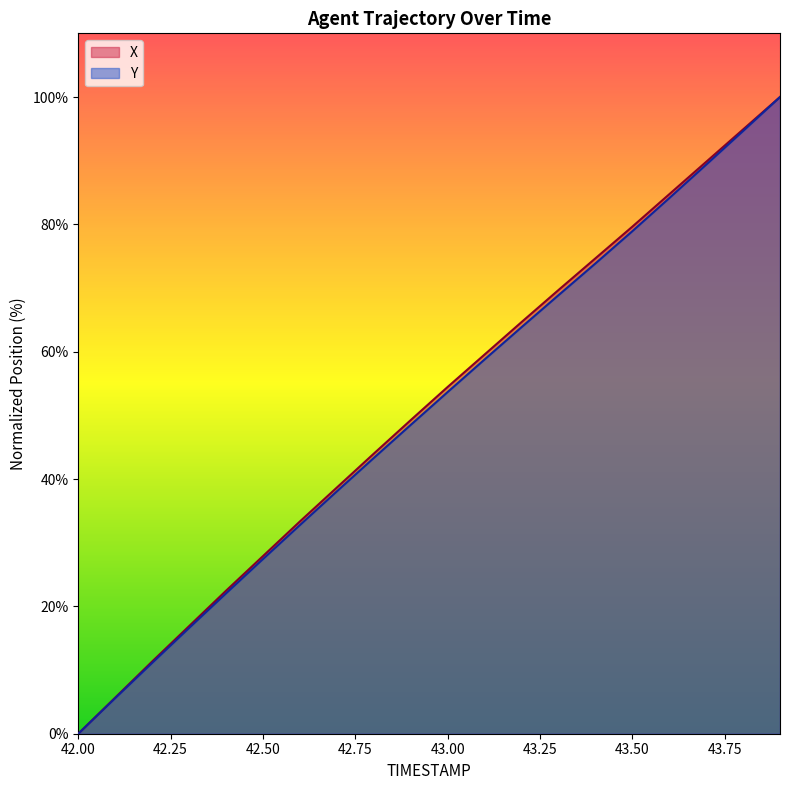

List the series in order of their peak value, lowest first.

X, Y